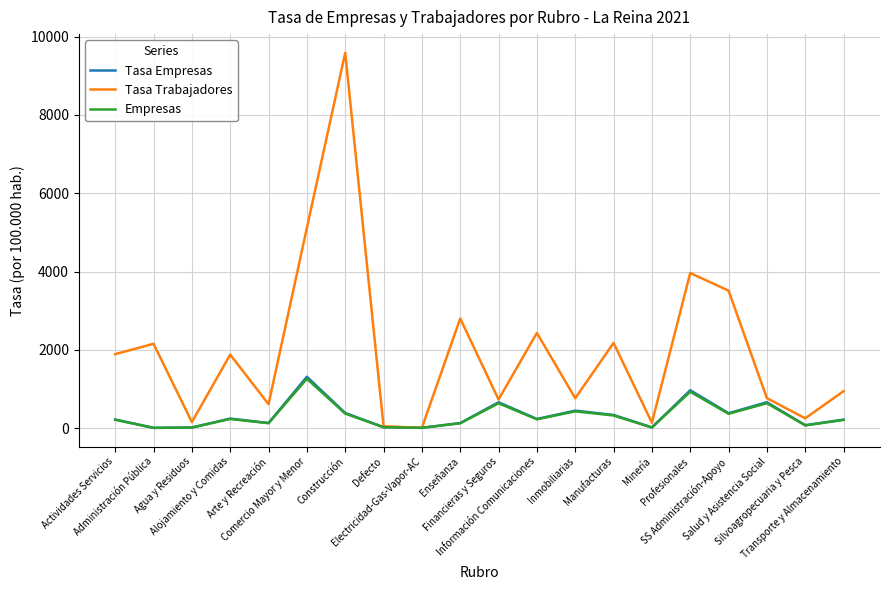

Which series has the largest range (max minus min)?

Tasa Trabajadores